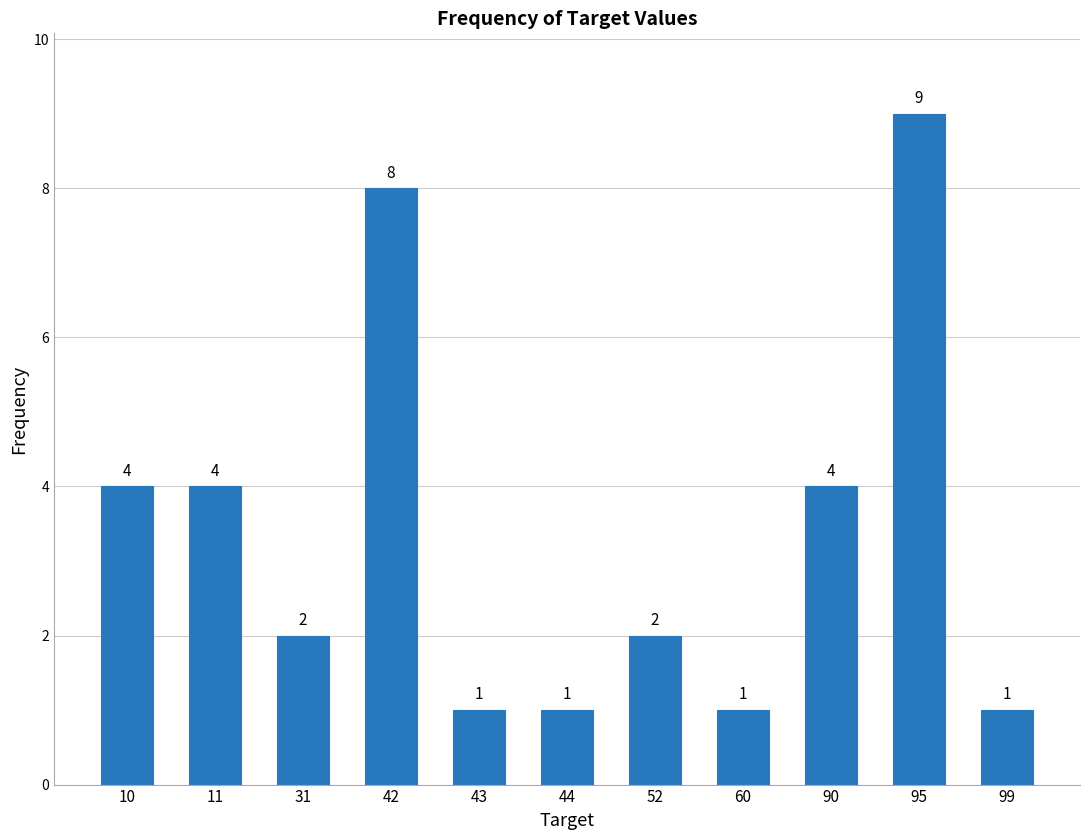

Reading left to right, list all the values displayed in this chart.

4	4	2	8	1	1	2	1	4	9	1